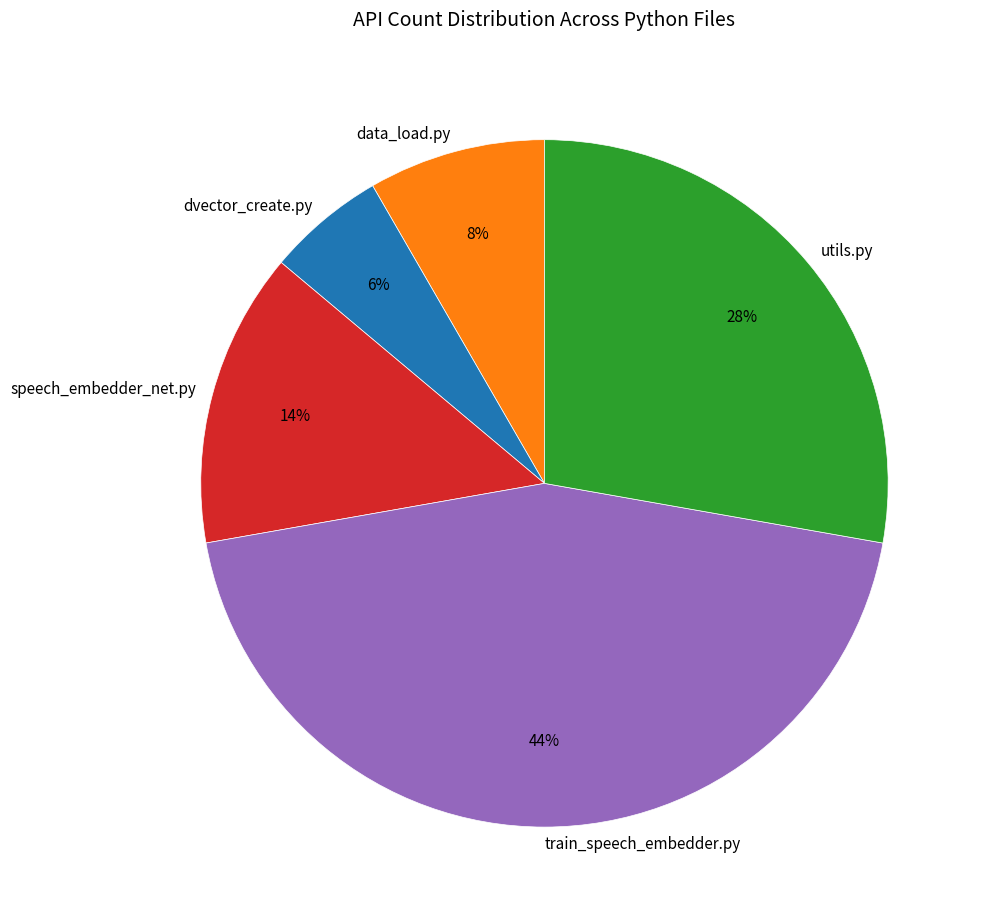

Is there a majority slice in this chart?

No